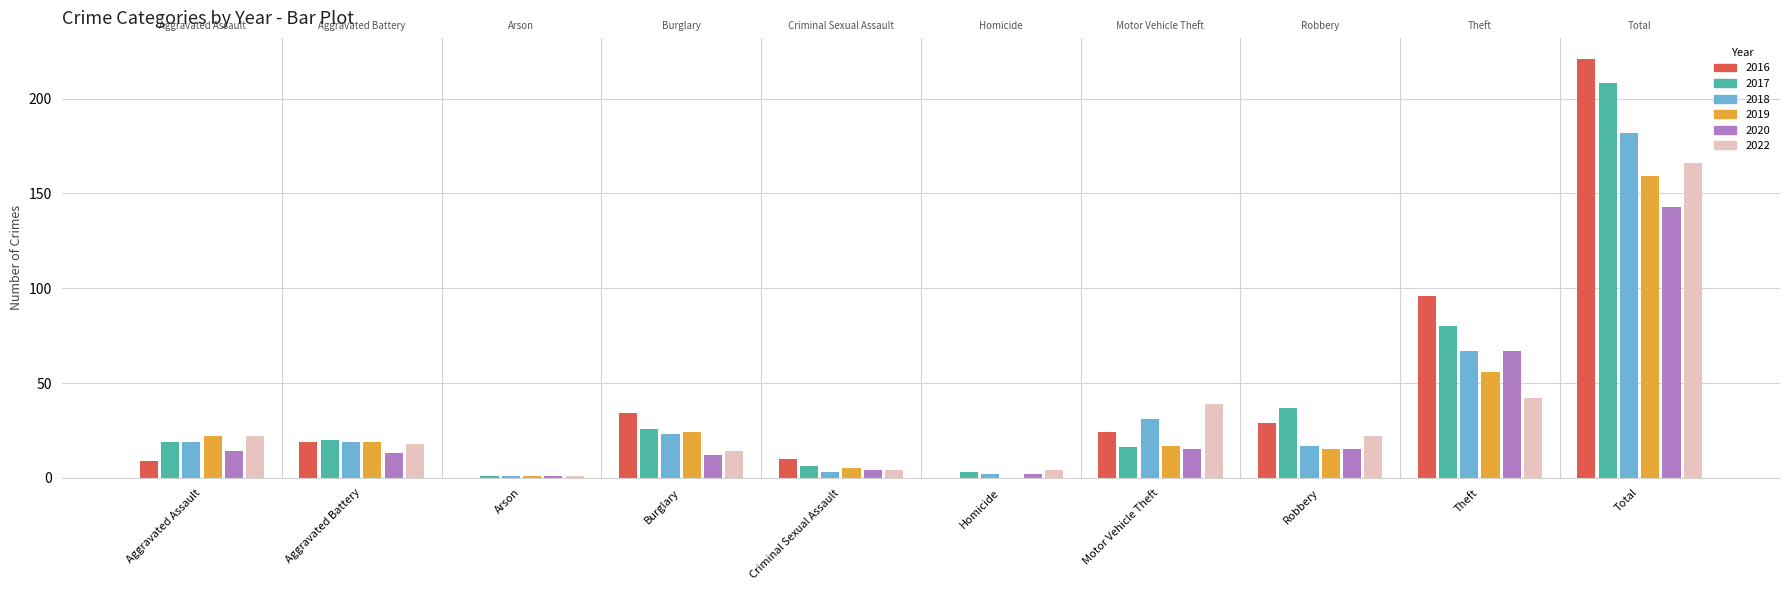

What is the sum of the 2018 values at Aggravated Assault and Burglary?

42